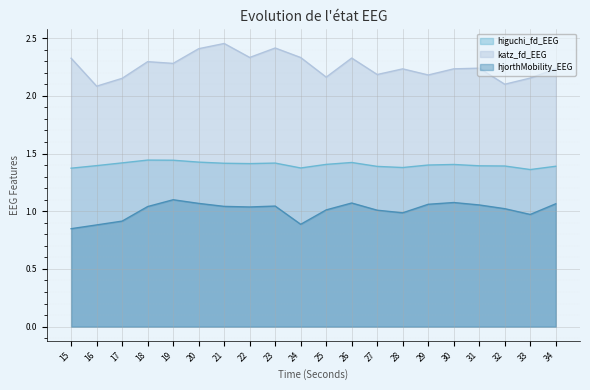

What is the lowest value of the higuchi_fd_EEG series?

1.4